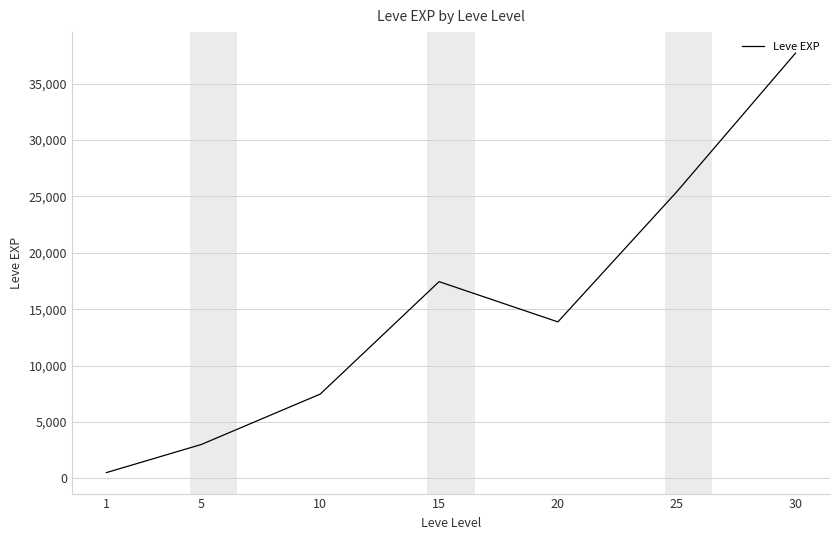

Where does the data first go above 13876?

15